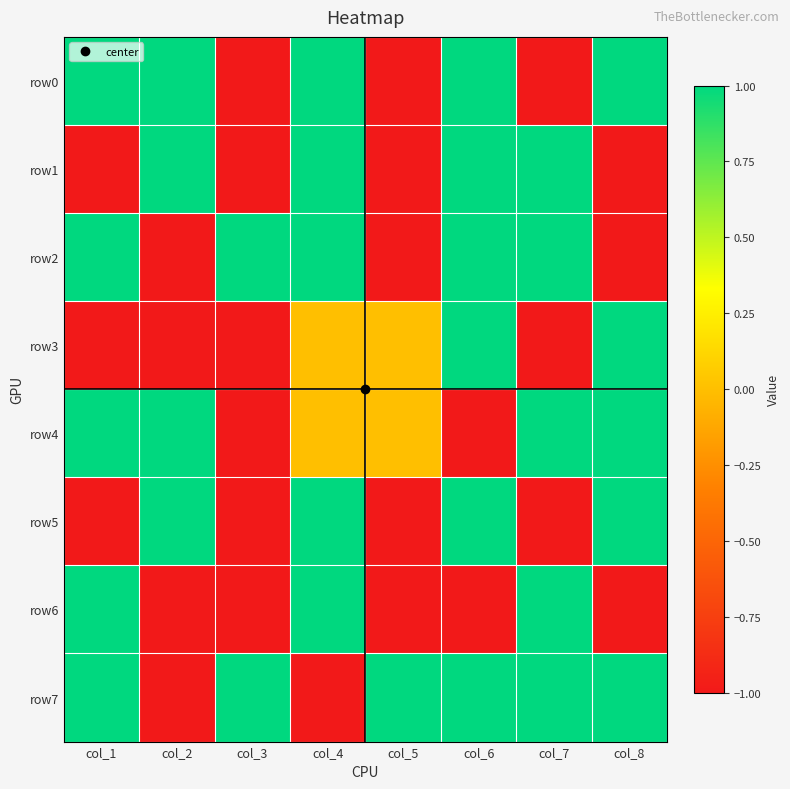

Which has a higher value, col_3 or col_8?

col_8